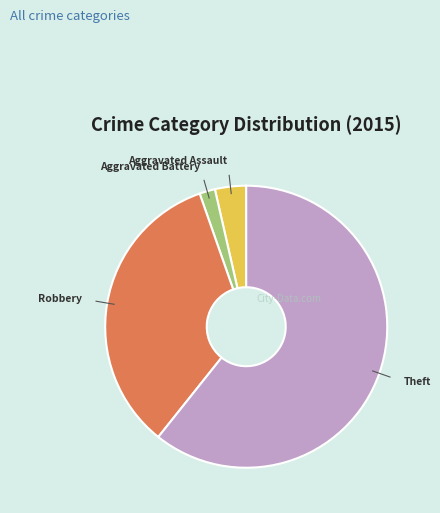

Which slice is the smallest?

Aggravated Battery